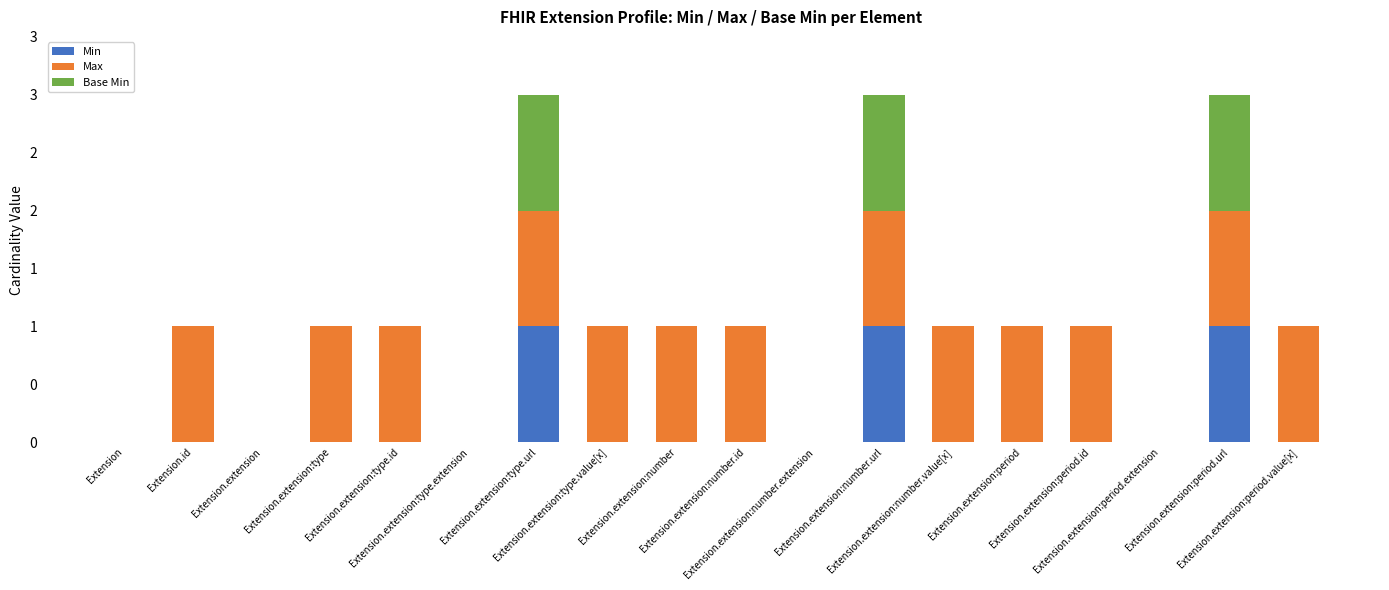

At which category is the sum across all series the highest?

Extension.extension:type.url